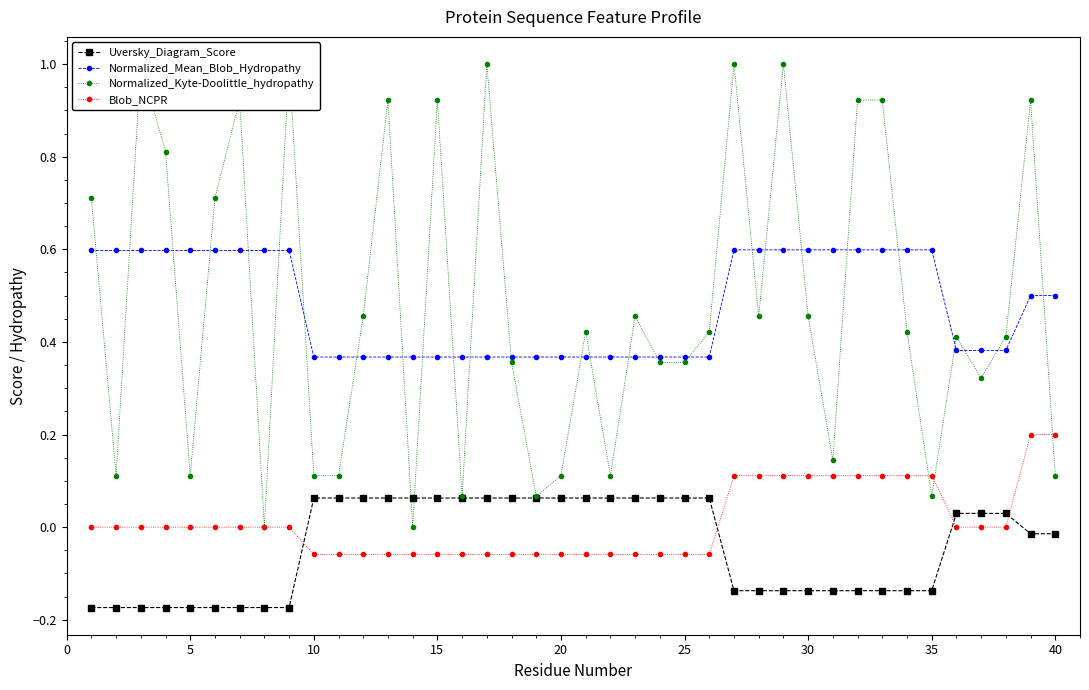

True or false: Normalized_Mean_Blob_Hydropathy has more than 1 interior local peaks.

False